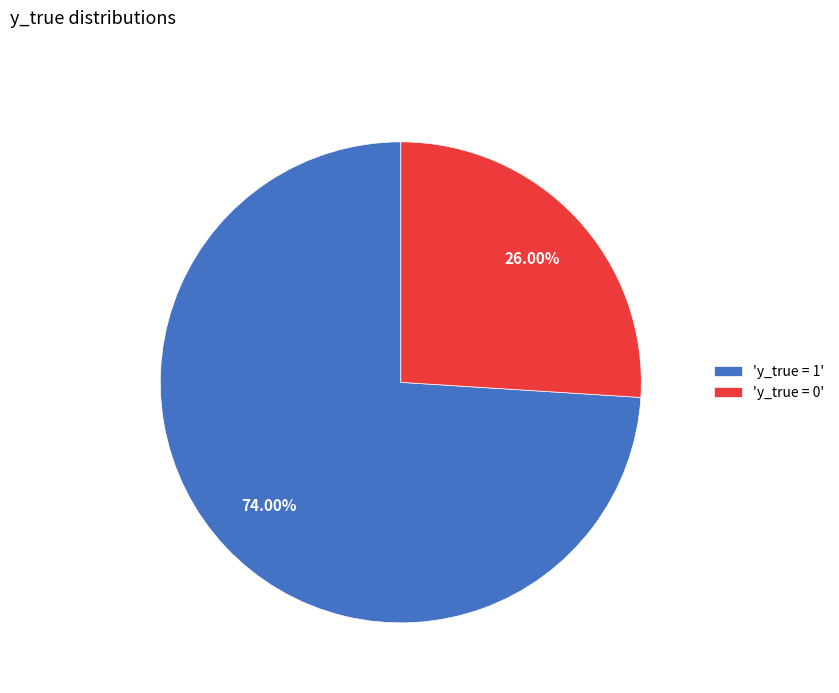

Which category has the biggest portion of the pie?

'y_true = 1'